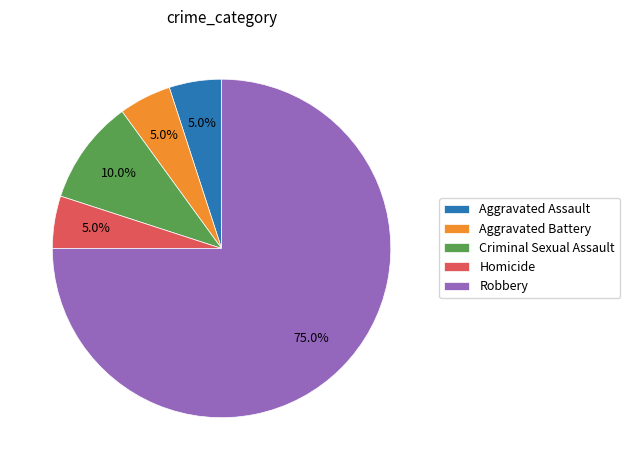

To the nearest percent, what percentage of the pie is Homicide?

5%